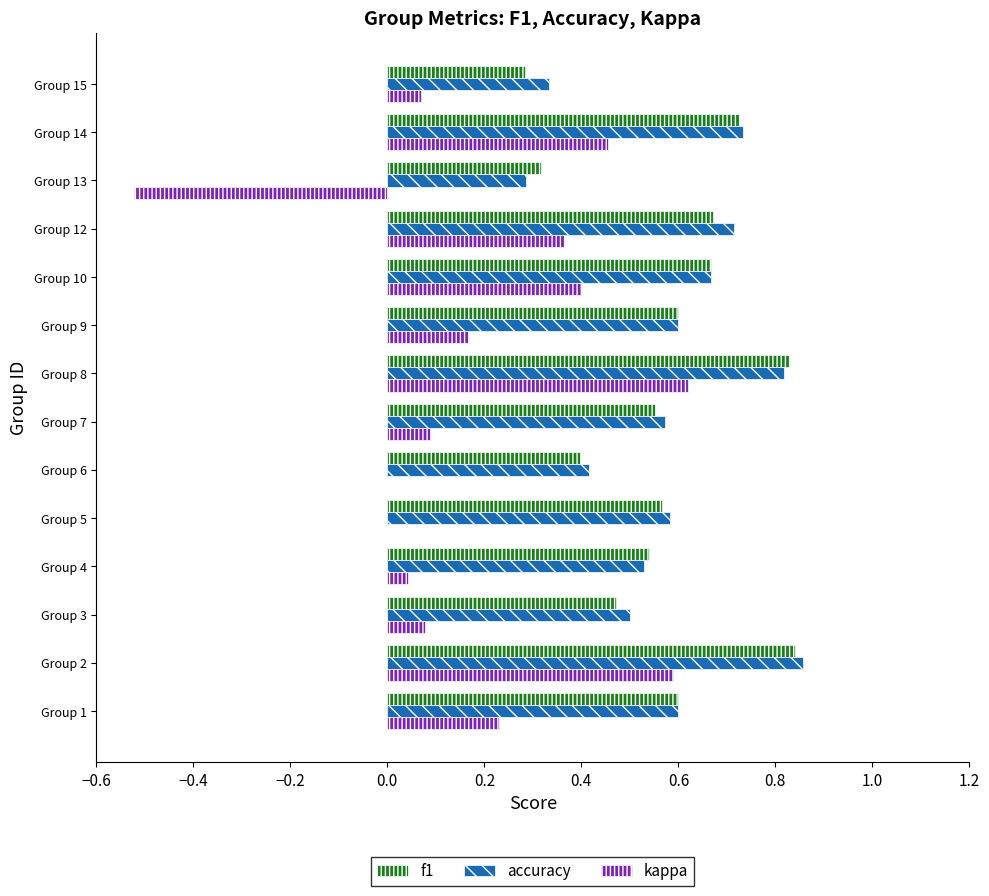

What is the sum of the accuracy values at Group 7 and Group 8?

1.4